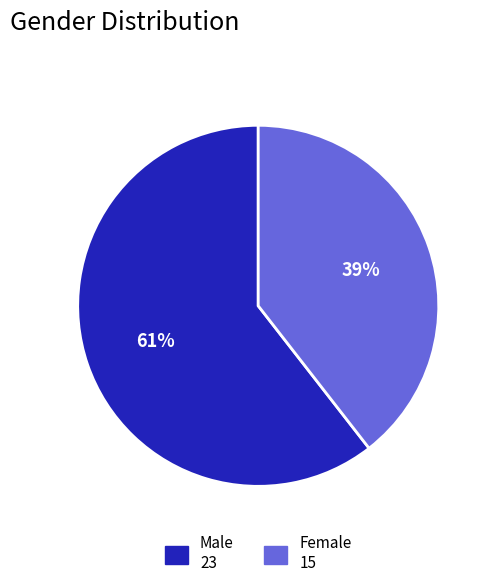

To the nearest percent, what is the combined percentage of Male and Female?

100%